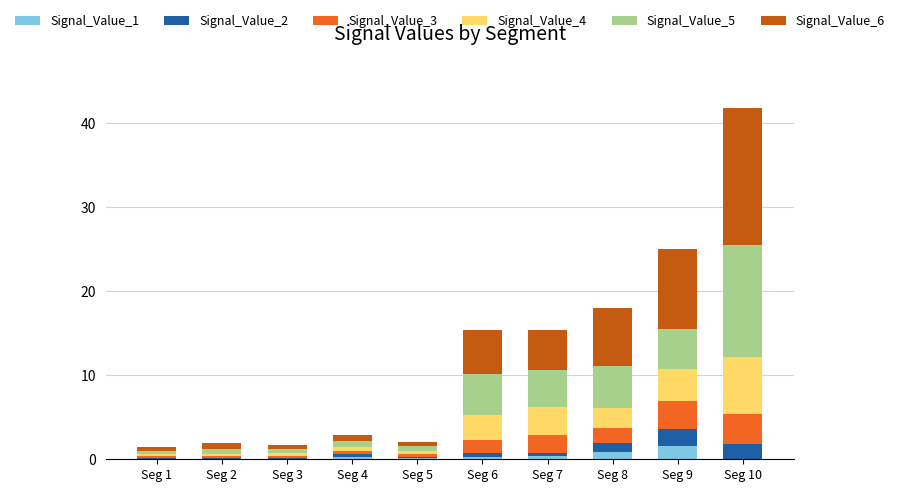

The Signal_Value_1 series shows 0.2 at Seg 6. True or false?

True